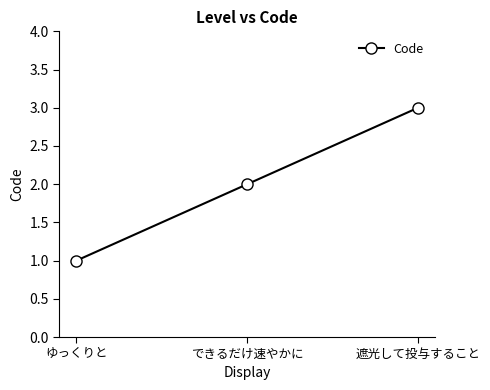

What is the difference between the maximum and minimum values?

2